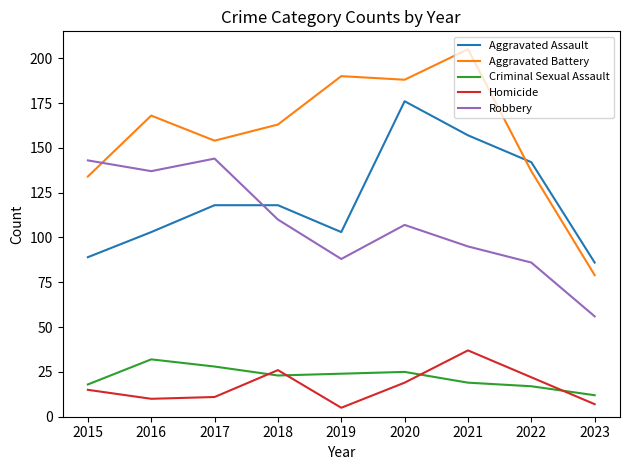

Is it true that Aggravated Battery equals 63 at 2015?

False